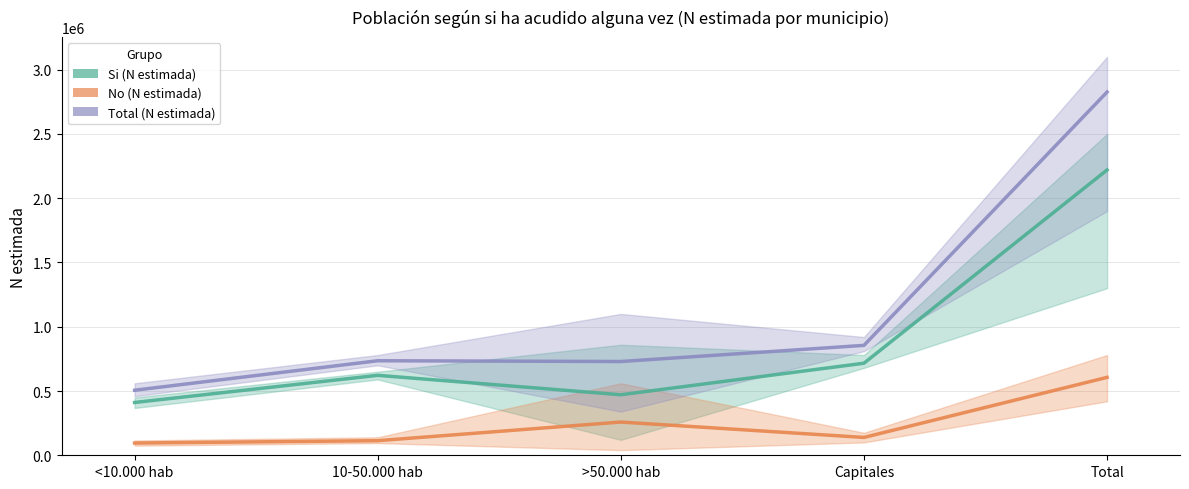

The Si (N estimada) series shows 3660129 at Total. True or false?

False